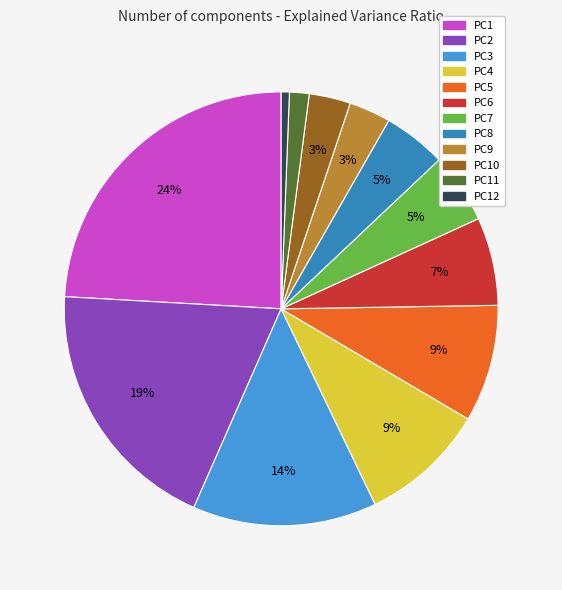

Is there a majority slice in this chart?

No